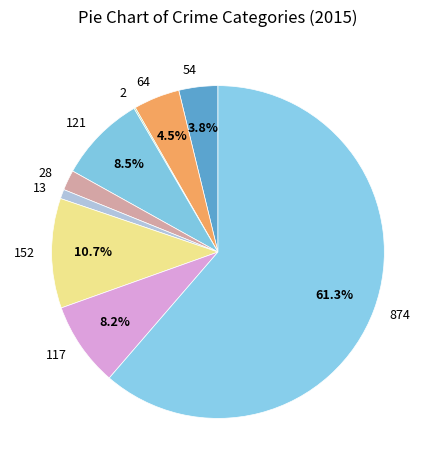

What is the total percentage of 874 and 117?

69.5%